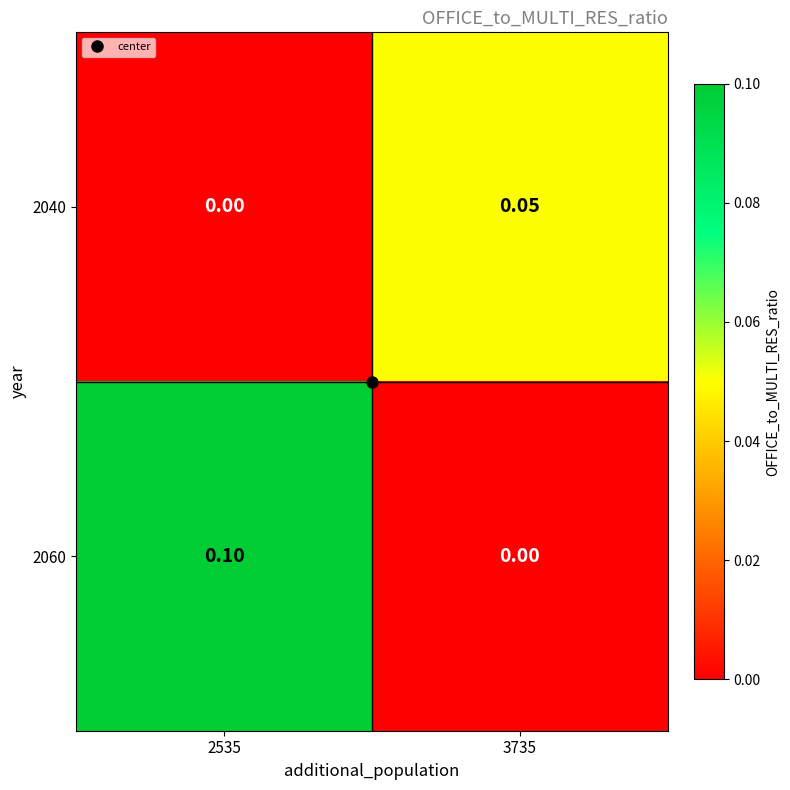

Which series has the largest total across all categories?

2060